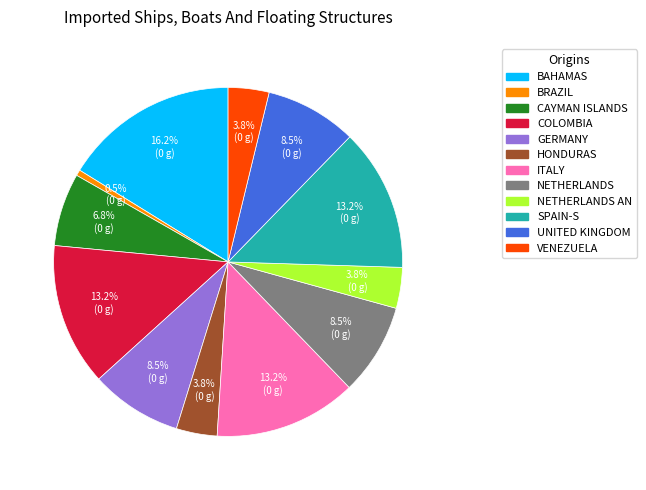

What is the smallest slice in the pie chart?

BRAZIL